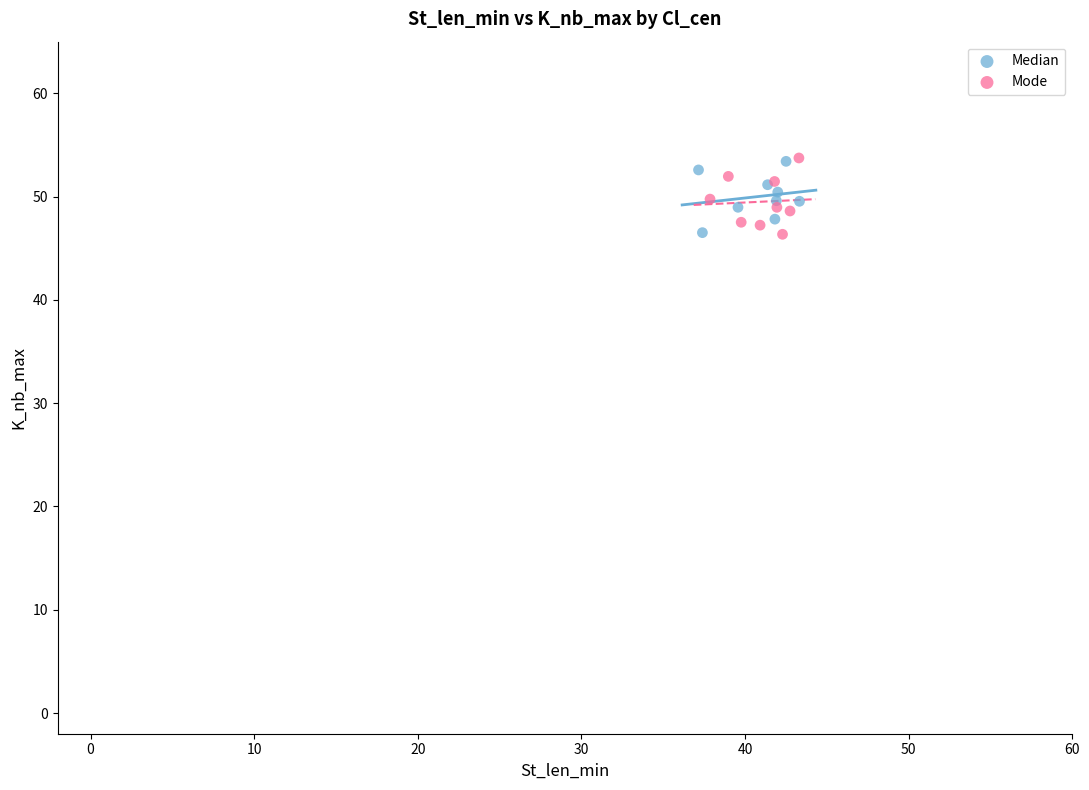

What are all the series names shown in the legend?

Median, Mode